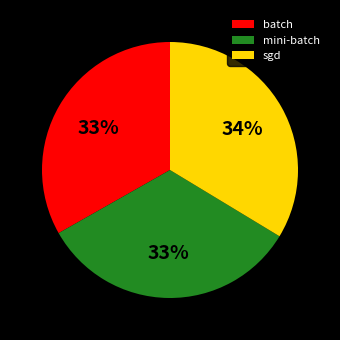

To the nearest percent, what percentage of the pie is sgd?

34%